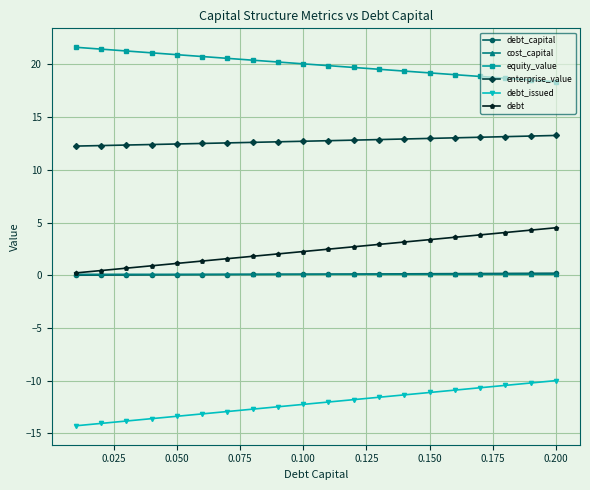

True or false: equity_value and debt_issued intersect in this chart.

False